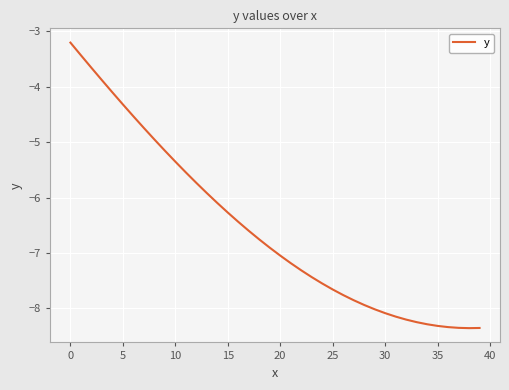

What is the difference between the maximum and minimum values?

5.2